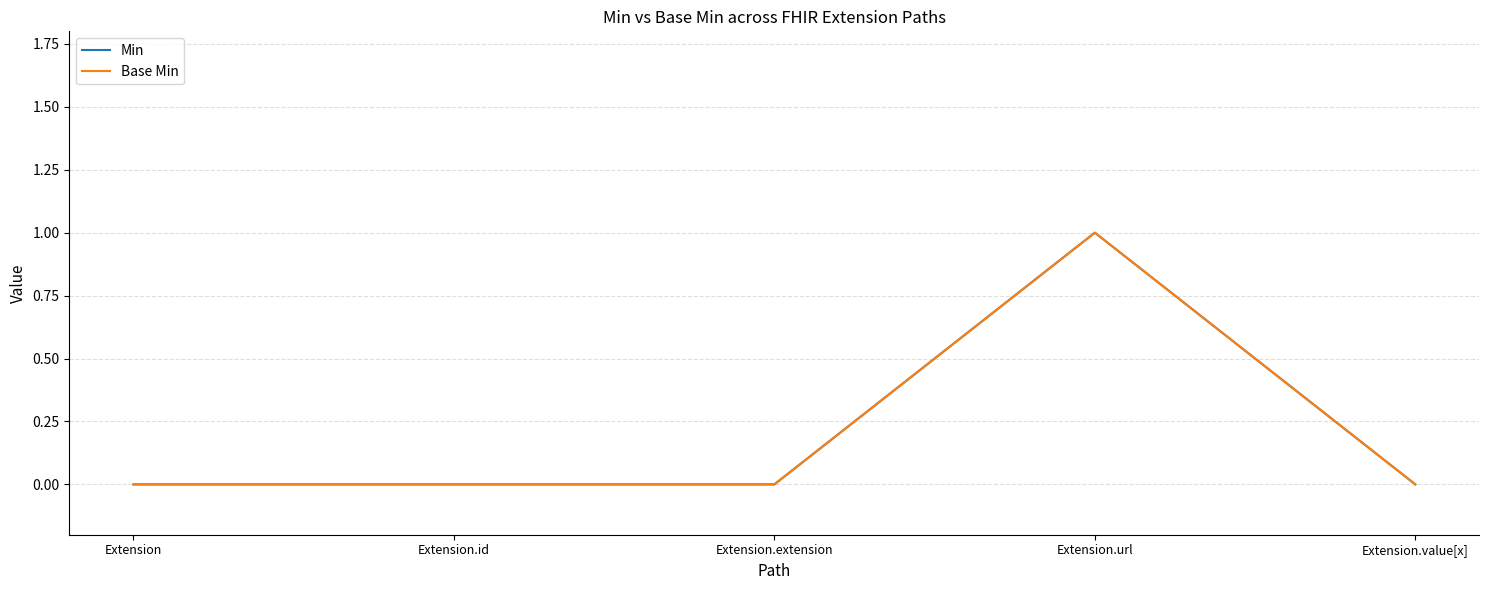

What position from the left is Extension.url?

4